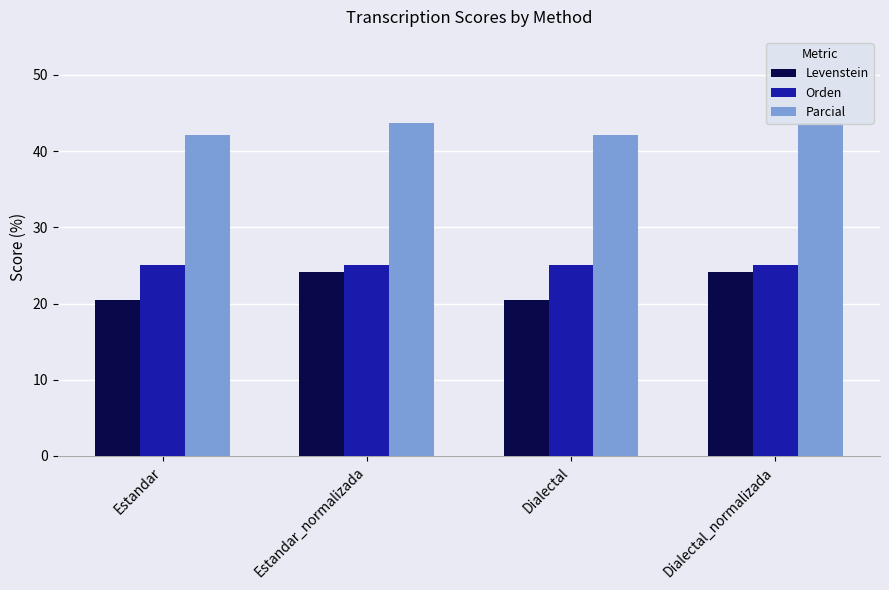

Read the Levenstein value at Estandar.

20.5